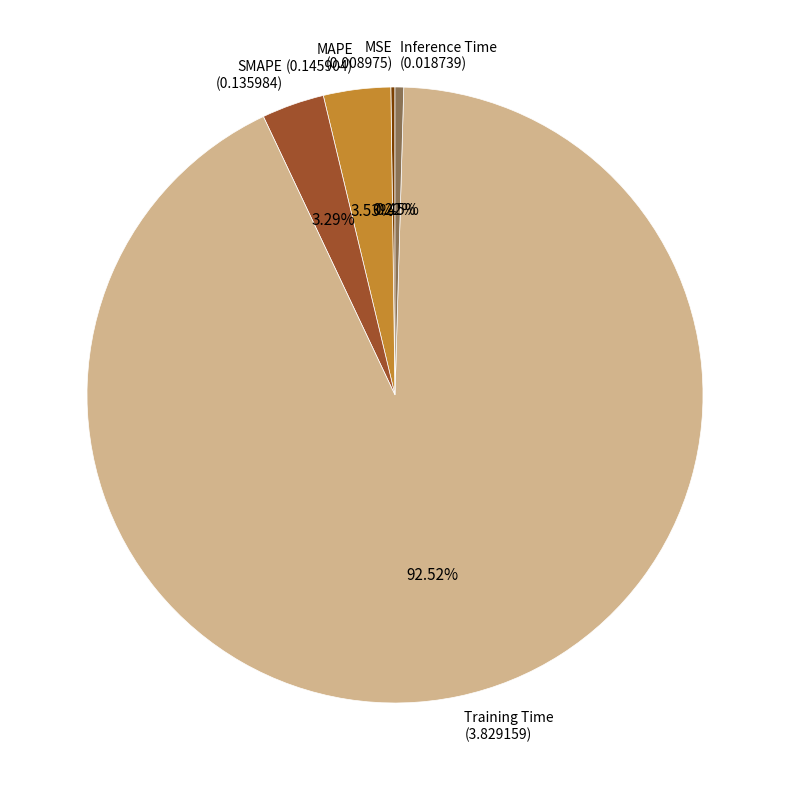

What is the majority slice?

Training Time